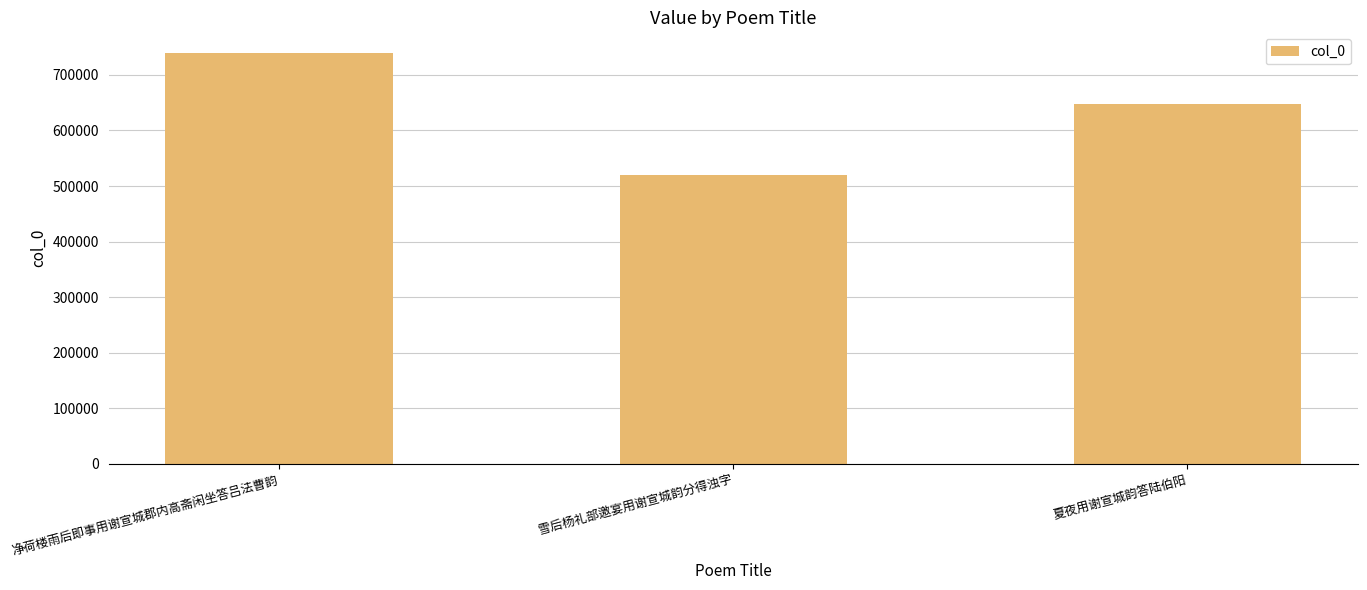

Rank the categories by value from highest to lowest.

净荷楼雨后即事用谢宣城郡内高斋闲坐答吕法曹韵, 夏夜用谢宣城韵答陆伯阳, 雪后杨礼部邀宴用谢宣城韵分得浊字